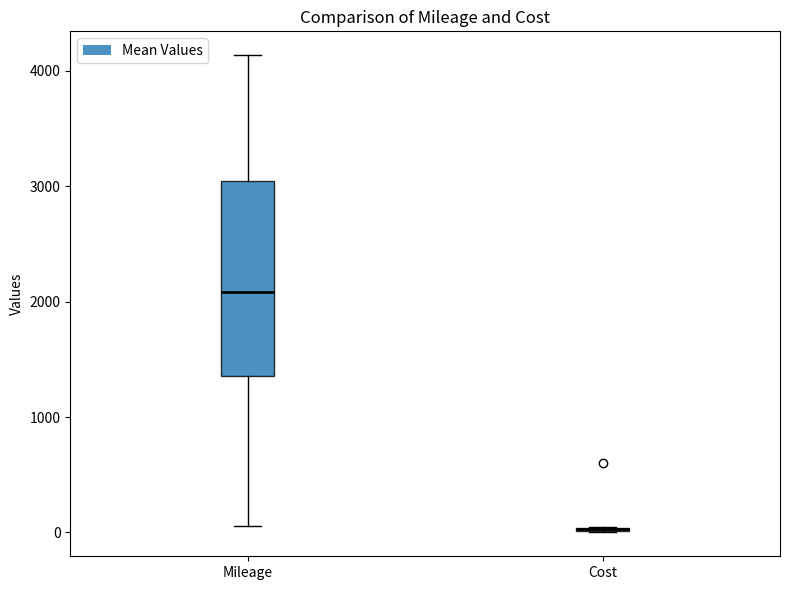

Which box is the tallest, from its lower edge to its upper edge?

Mileage